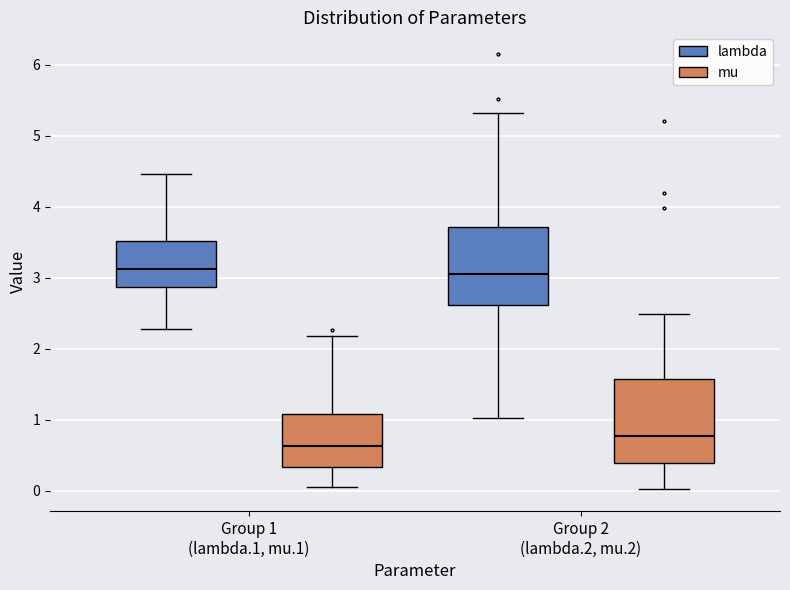

Reading left to right, read every box against the y-axis: the position of its median line, the range the box covers, and the ends of its whiskers. The values are not printed on the chart, so give them approximately, as read against the axis.

Group 1 (lambda.1, mu.1) (lambda): median 3.1, box 2.9 to 3.5, whiskers 2.3 to 4.5
Group 1 (lambda.1, mu.1) (mu): median 0.6, box 0.3 to 1.1, whiskers 0.1 to 2.2
Group 2 (lambda.2, mu.2) (lambda): median 3.1, box 2.6 to 3.7, whiskers 1.0 to 5.3
Group 2 (lambda.2, mu.2) (mu): median 0.8, box 0.4 to 1.6, whiskers 0.0 to 2.5